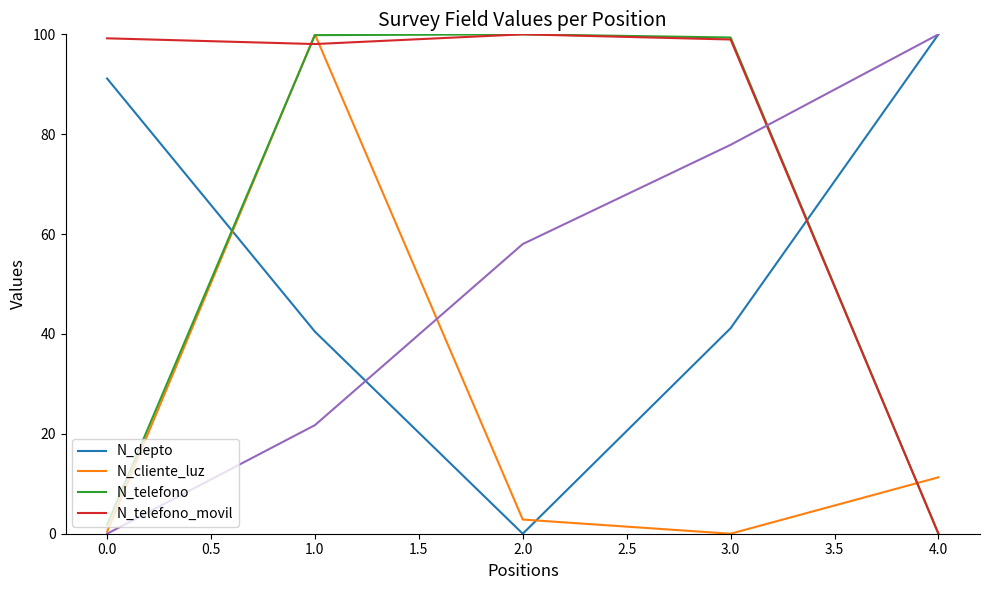

Which series has the largest total across all categories?

N_telefono_movil